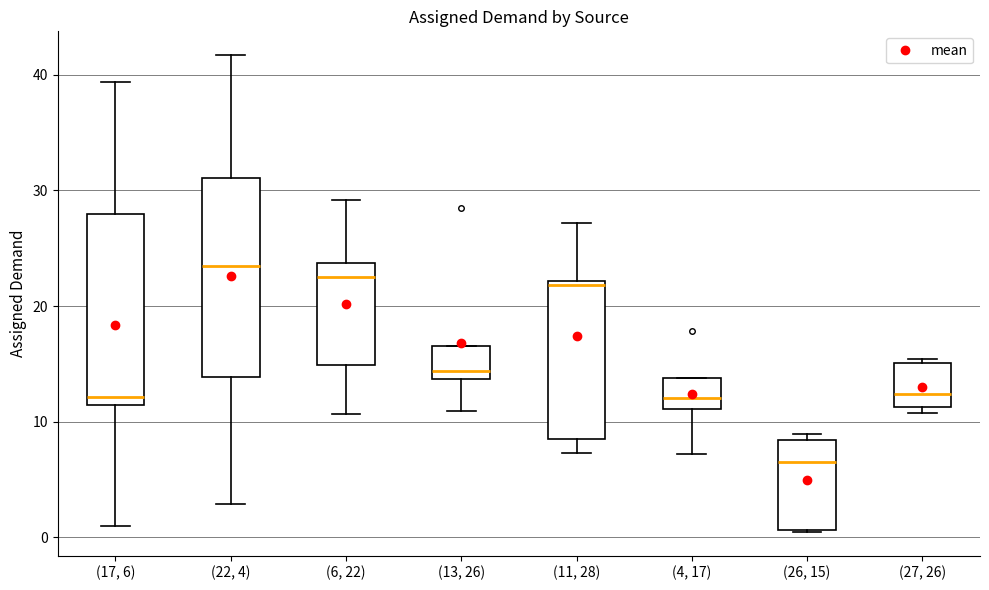

Reading left to right, transcribe this box plot: for each box, give where its median line is, the range the box spans, and where its two whiskers end, as read against the y-axis. The values are not printed on the chart, so give them approximately, as read against the axis.

(17, 6): median 12, box 11 to 28, whiskers 1 to 39
(22, 4): median 23, box 14 to 31, whiskers 3 to 42
(6, 22): median 23, box 15 to 24, whiskers 11 to 29
(13, 26): median 14 (just above the box's lower edge), box 14 to 17, whiskers 11 to 17
(11, 28): median 22 (just below the box's upper edge), box 8 to 22, whiskers 7 to 27
(4, 17): median 12, box 11 to 14, whiskers 7 to 14
(26, 15): median 6, box 1 to 8, whiskers 0 to 9
(27, 26): median 12, box 11 to 15, whiskers 11 (just below the box's lower edge) to 15 (just above the box's upper edge)